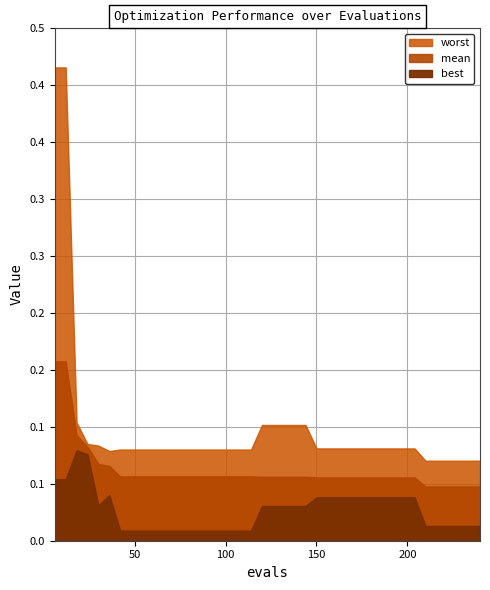

Reading left to right, transcribe all the data shown in this chart.

mean: 6=0.2	12=0.2	18=0.1	24=0.1	30=0.1	36=0.1	42=0.1	48=0.1	54=0.1	60=0.1	66=0.1	72=0.1	78=0.1	84=0.1	90=0.1	96=0.1	102=0.1	108=0.1	114=0.1	120=0.1	126=0.1	132=0.1	138=0.1	144=0.1	150=0.1	156=0.1	162=0.1	168=0.1	174=0.1	180=0.1	186=0.1	192=0.1	198=0.1	204=0.1	210=0.0	216=0.0	222=0.0	228=0.0	234=0.0	240=0.0
best: 6=0.1	12=0.1	18=0.1	24=0.1	30=0.0	36=0.0	42=0.0	48=0.0	54=0.0	60=0.0	66=0.0	72=0.0	78=0.0	84=0.0	90=0.0	96=0.0	102=0.0	108=0.0	114=0.0	120=0.0	126=0.0	132=0.0	138=0.0	144=0.0	150=0.0	156=0.0	162=0.0	168=0.0	174=0.0	180=0.0	186=0.0	192=0.0	198=0.0	204=0.0	210=0.0	216=0.0	222=0.0	228=0.0	234=0.0	240=0.0
worst: 6=0.4	12=0.4	18=0.1	24=0.1	30=0.1	36=0.1	42=0.1	48=0.1	54=0.1	60=0.1	66=0.1	72=0.1	78=0.1	84=0.1	90=0.1	96=0.1	102=0.1	108=0.1	114=0.1	120=0.1	126=0.1	132=0.1	138=0.1	144=0.1	150=0.1	156=0.1	162=0.1	168=0.1	174=0.1	180=0.1	186=0.1	192=0.1	198=0.1	204=0.1	210=0.1	216=0.1	222=0.1	228=0.1	234=0.1	240=0.1